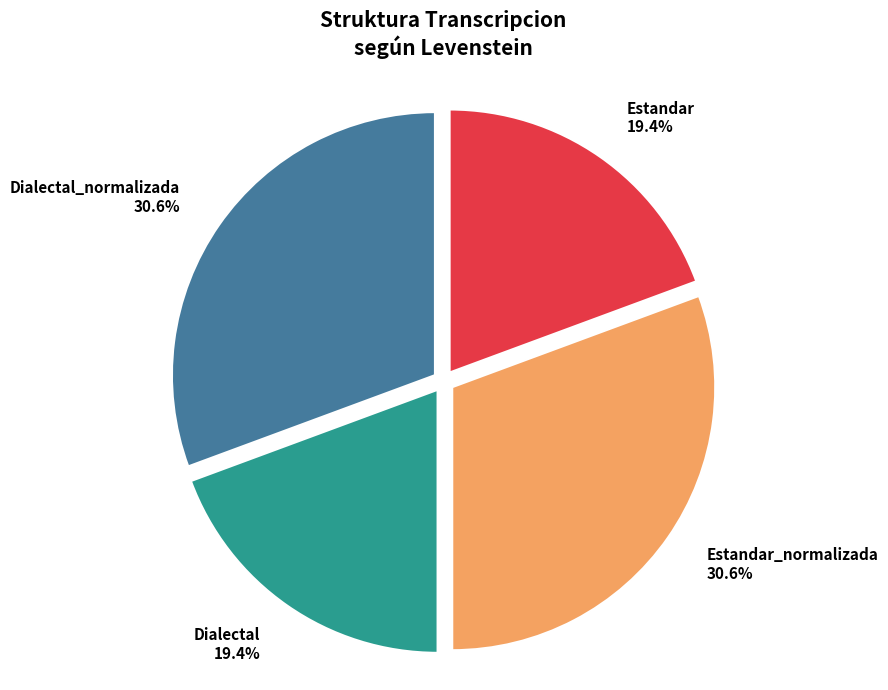

How many slices are in this pie chart?

4